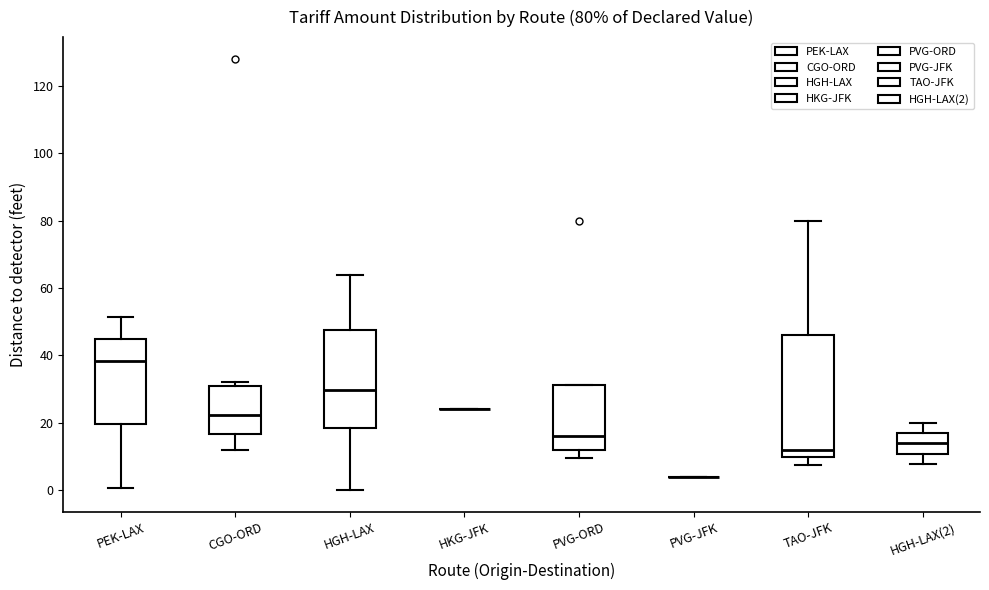

Which box is the tallest, from its lower edge to its upper edge?

TAO-JFK